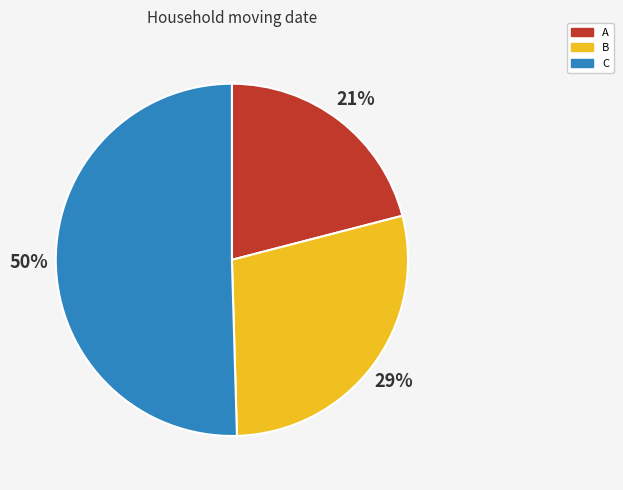

Which has a higher value, B or A?

B